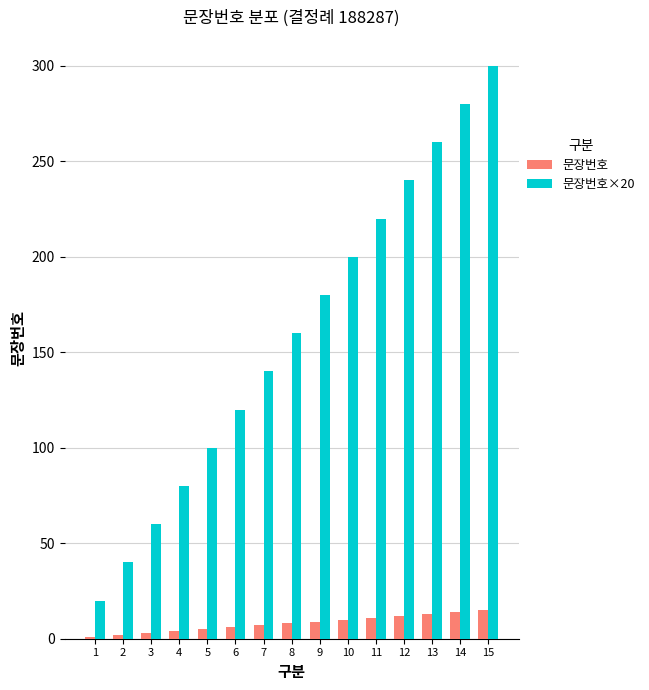

What are all the series names shown in the legend?

문장번호, 문장번호×20